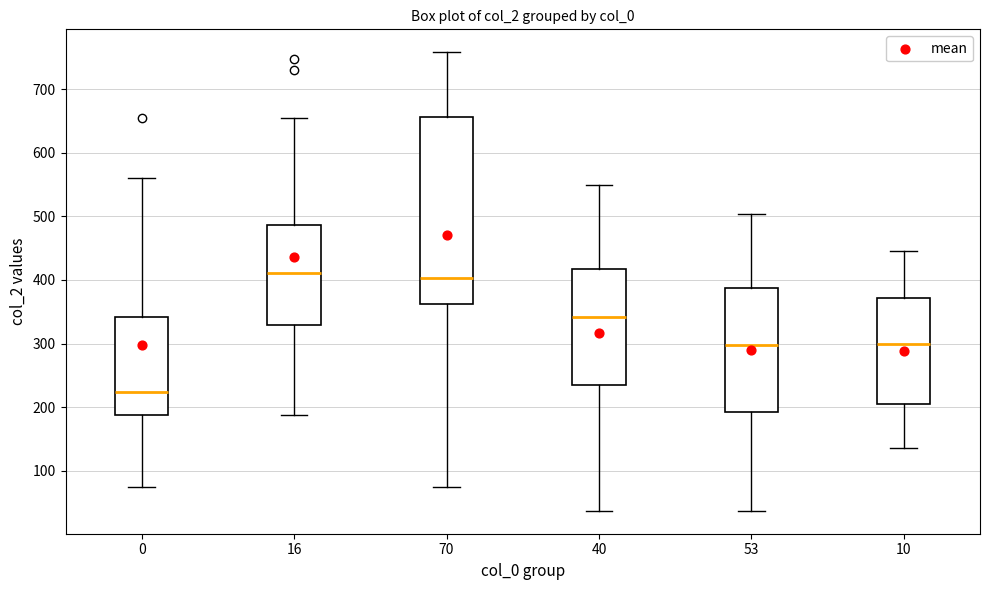

Reading left to right, transcribe this box plot: for each box, give where its median line is, the range the box spans, and where its two whiskers end, as read against the y-axis. The values are not printed on the chart, so give them approximately, as read against the axis.

0: median 220, box 190 to 340, whiskers 80 to 560
16: median 410, box 330 to 490, whiskers 190 to 660
70: median 400, box 360 to 660, whiskers 80 to 760
40: median 340, box 240 to 420, whiskers 40 to 550
53: median 300, box 190 to 390, whiskers 40 to 500
10: median 300, box 200 to 370, whiskers 140 to 450